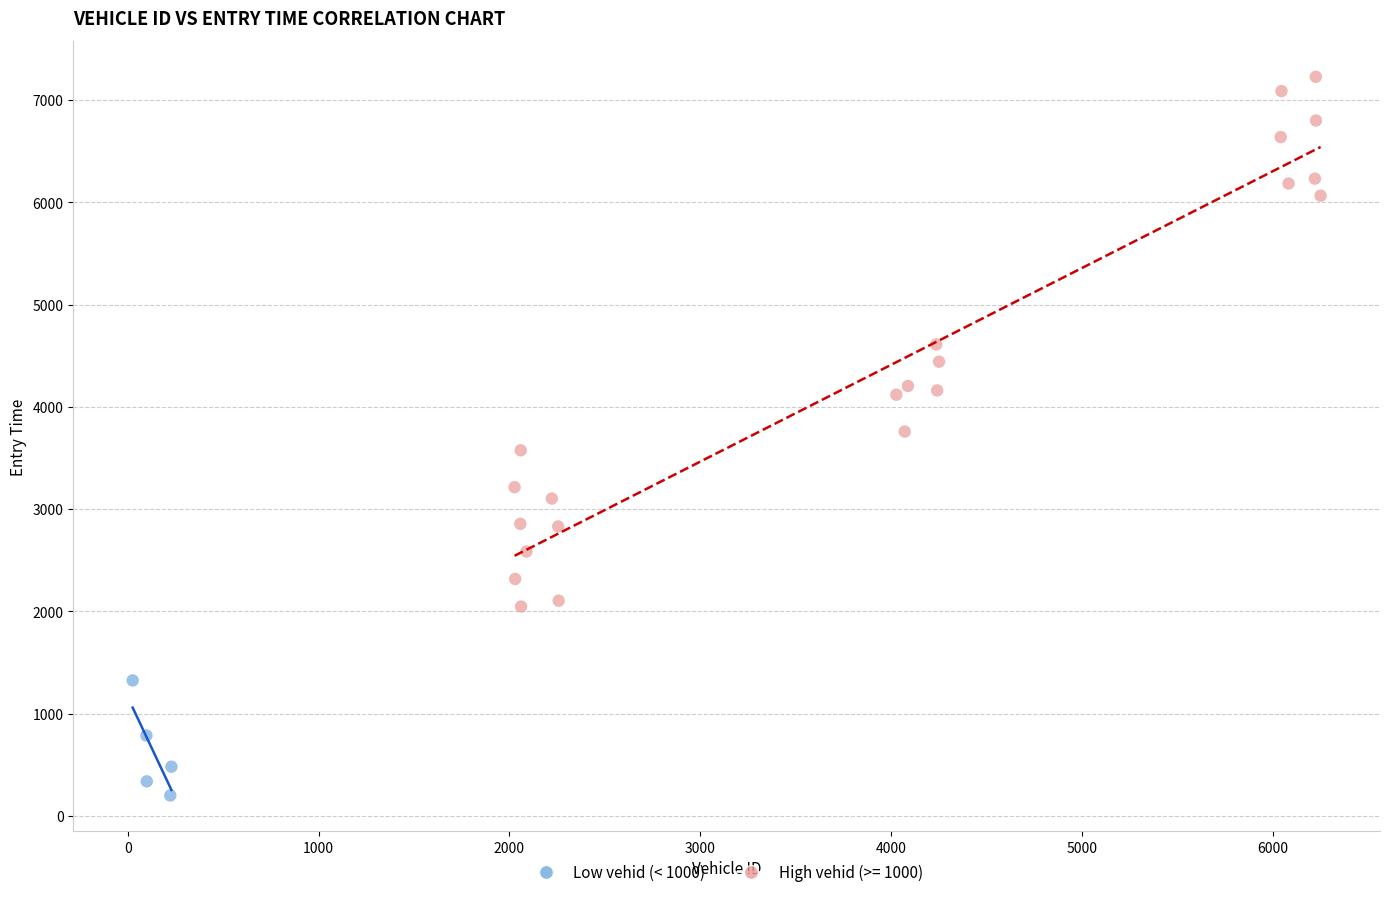

Which series contains the lowest Y value?

Low vehid (< 1000)